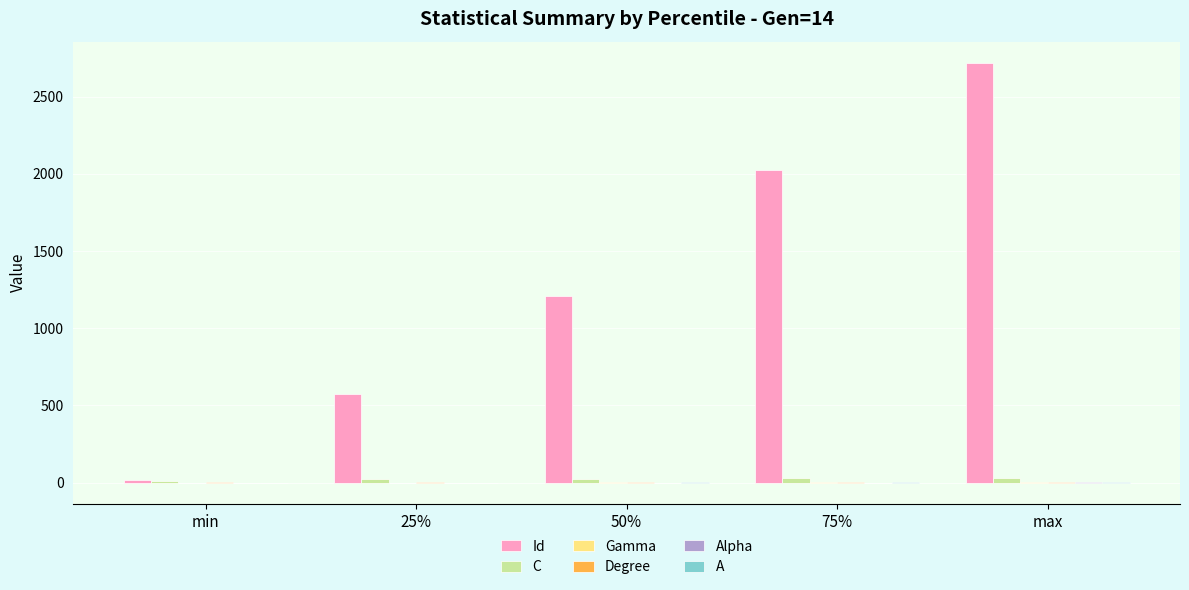

Which series has the largest total across all categories?

Id